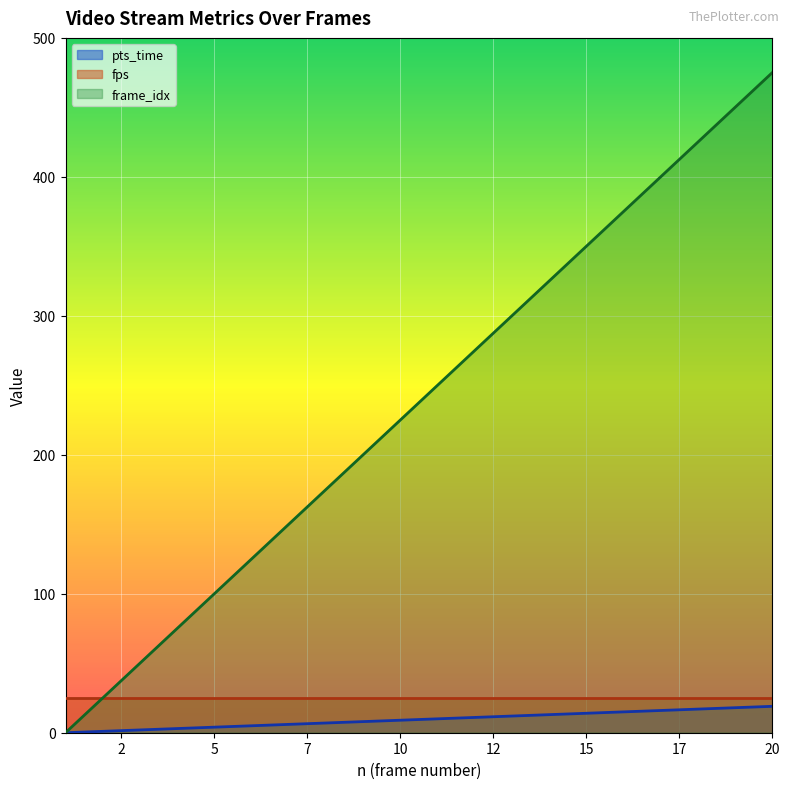

Which series has the widest spread of values?

frame_idx